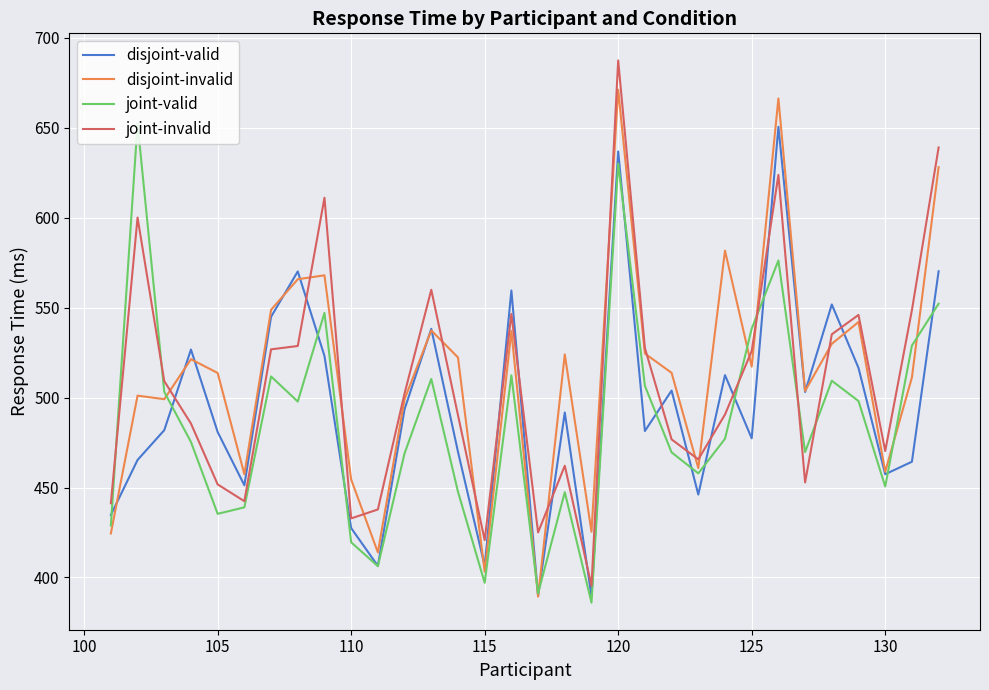

Which series has the largest range (max minus min)?

joint-invalid